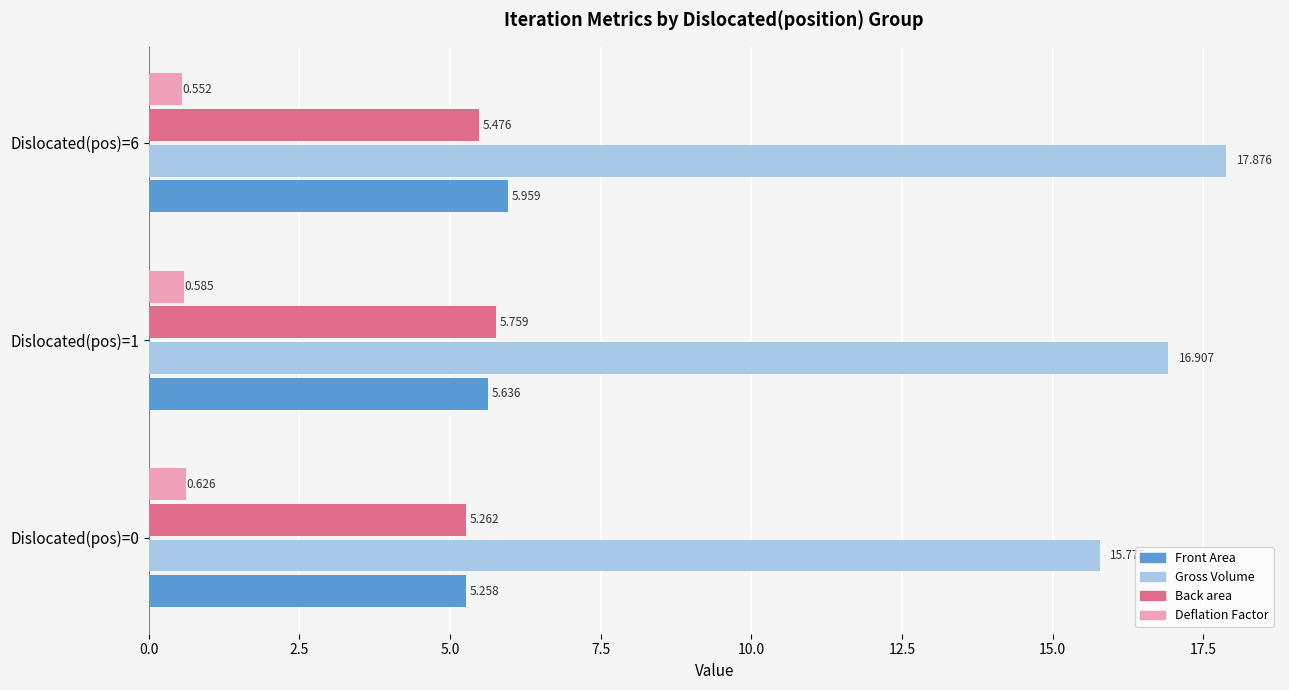

Between Dislocated(pos)=0 and Dislocated(pos)=1, which series saw the biggest shift?

Gross Volume